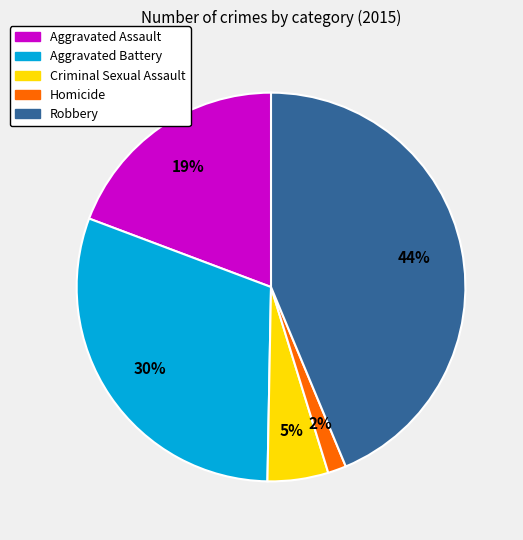

True or false: Aggravated Battery accounts for 18% of the total.

False